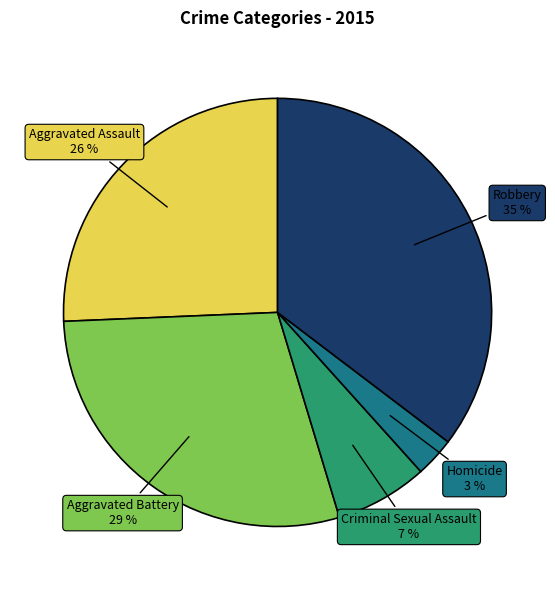

To the nearest percent, what is the difference between the Criminal Sexual Assault and Robbery slice percentages?

28%